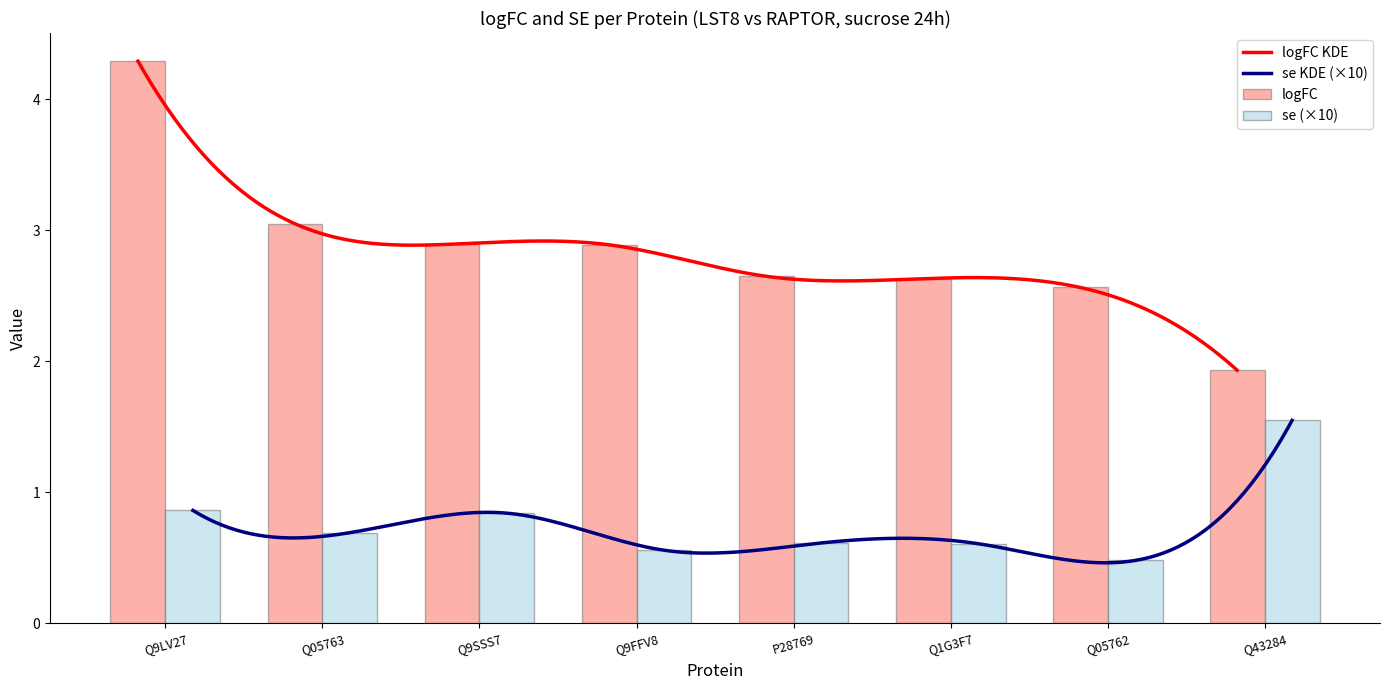

What is the highest value of the se series?

1.5